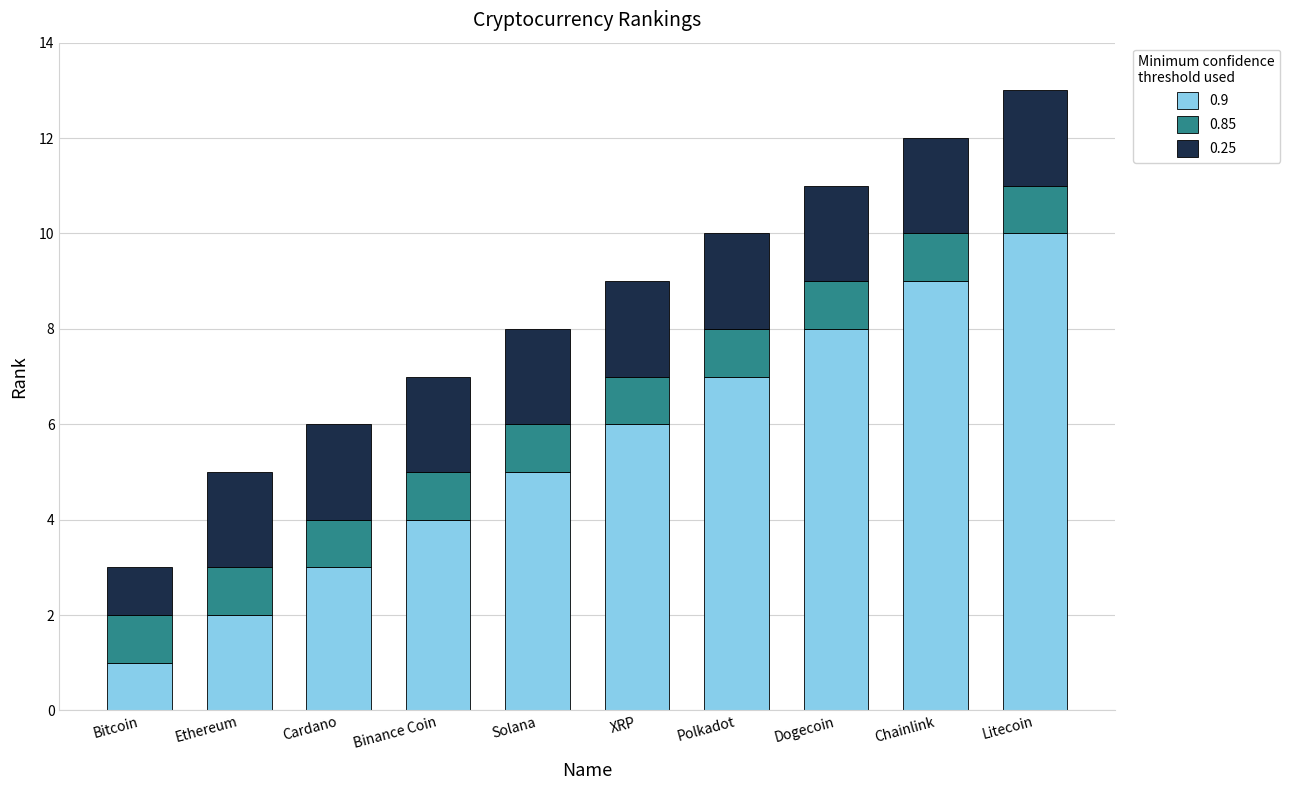

What is the total value across all series at Polkadot?

10